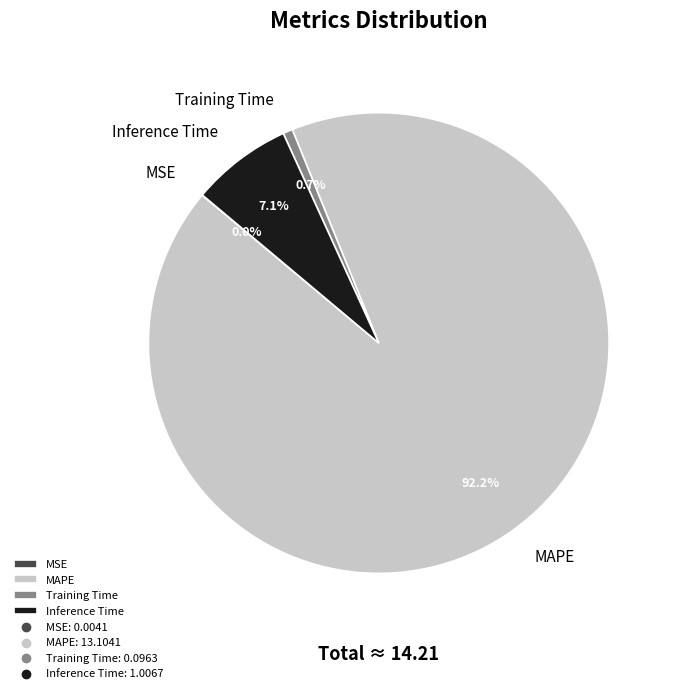

Does any single category account for the majority?

Yes